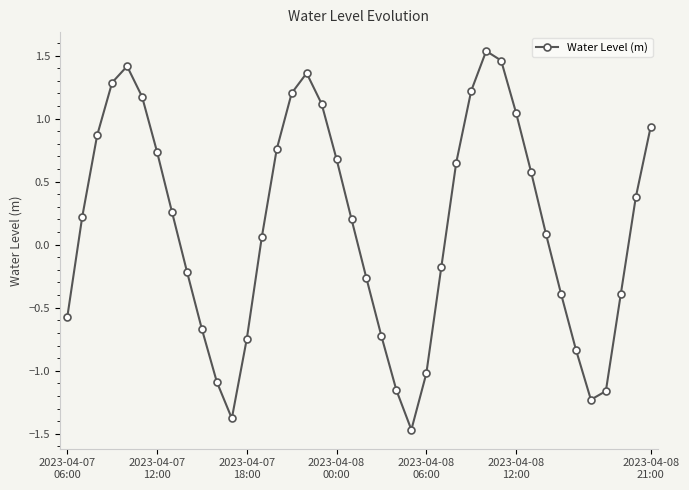

How many data points does each series have?

40